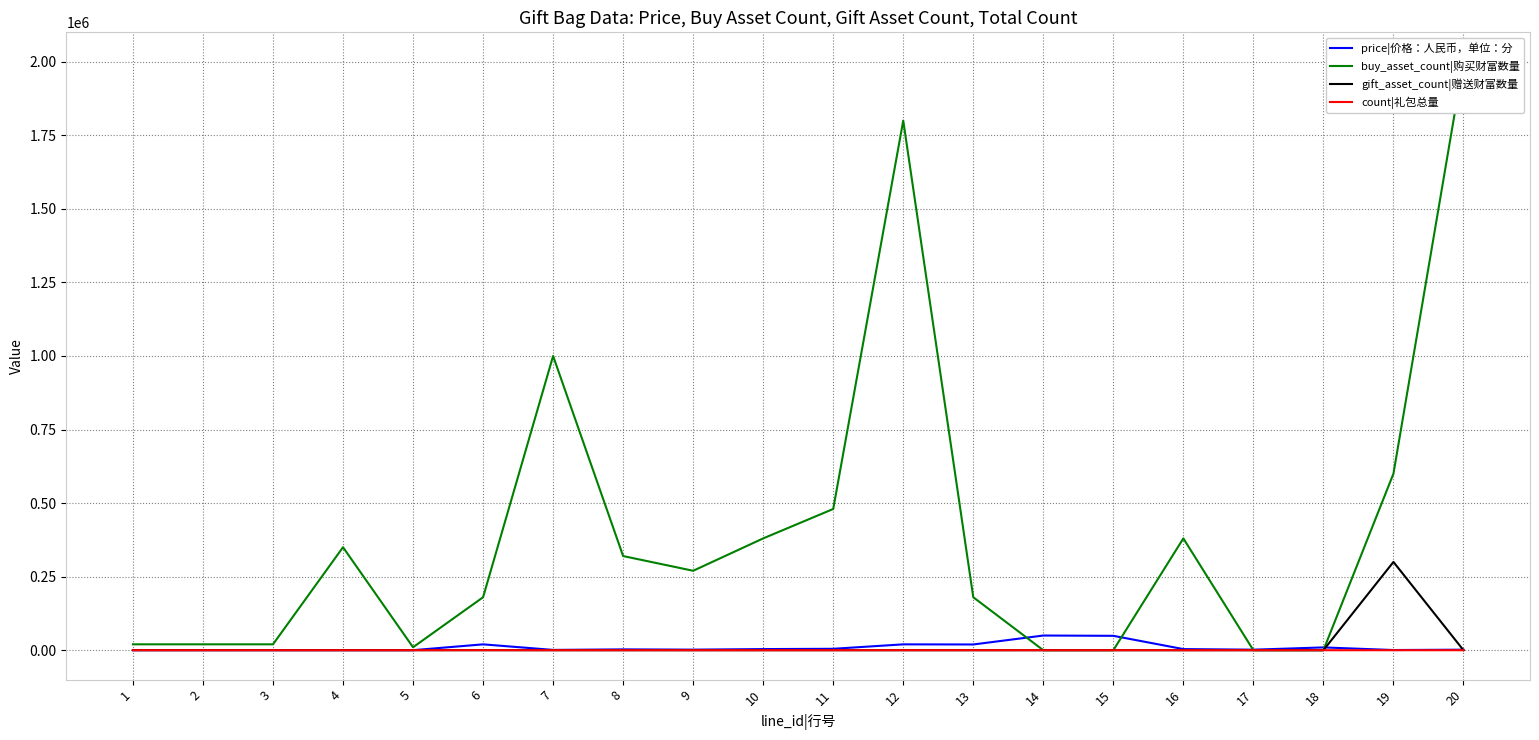

Where is the first local maximum for count|礼包总量?

6